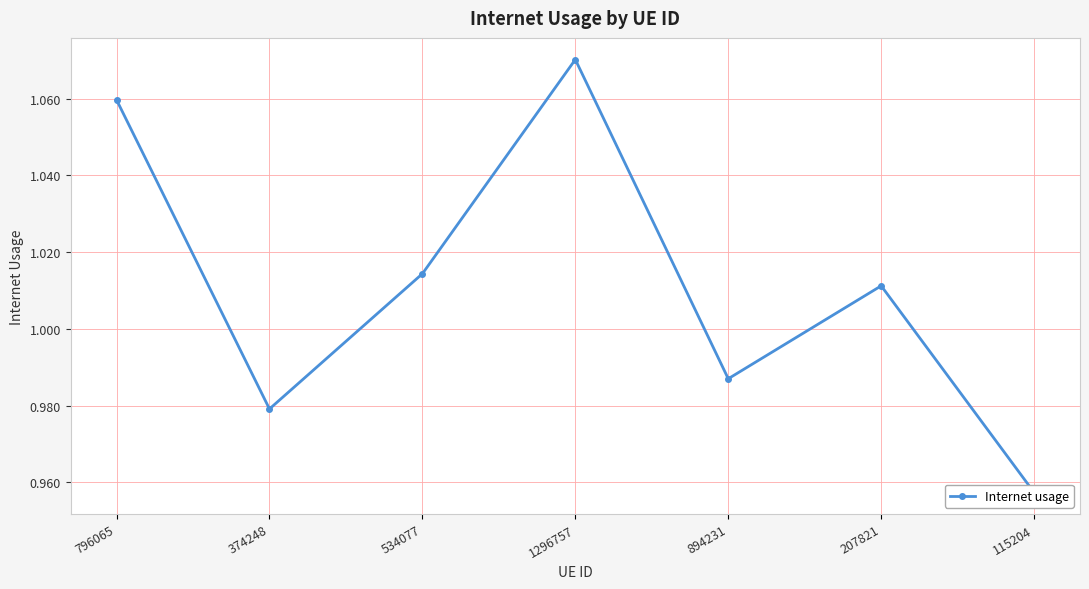

Count the number of categories in the chart.

7